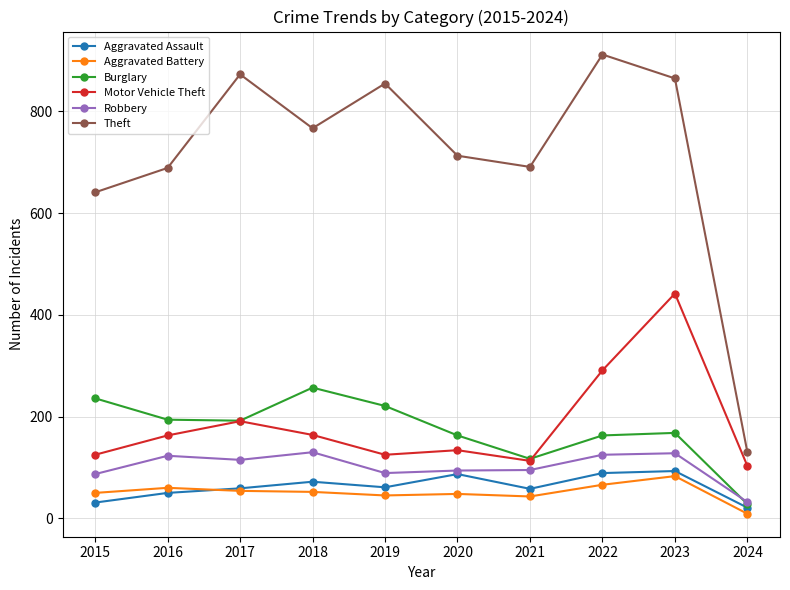

Which series has the largest total across all categories?

Theft